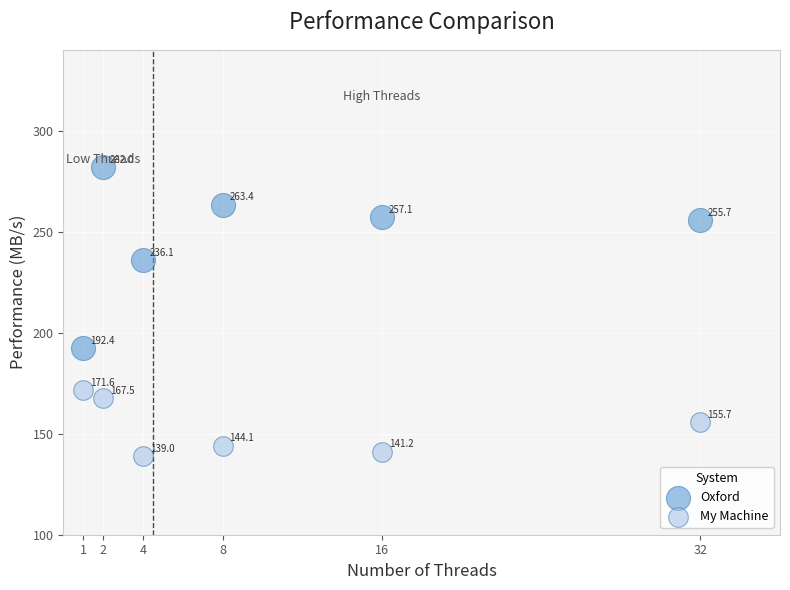

What is the X range (max minus min) for the scatter plot?

31.0